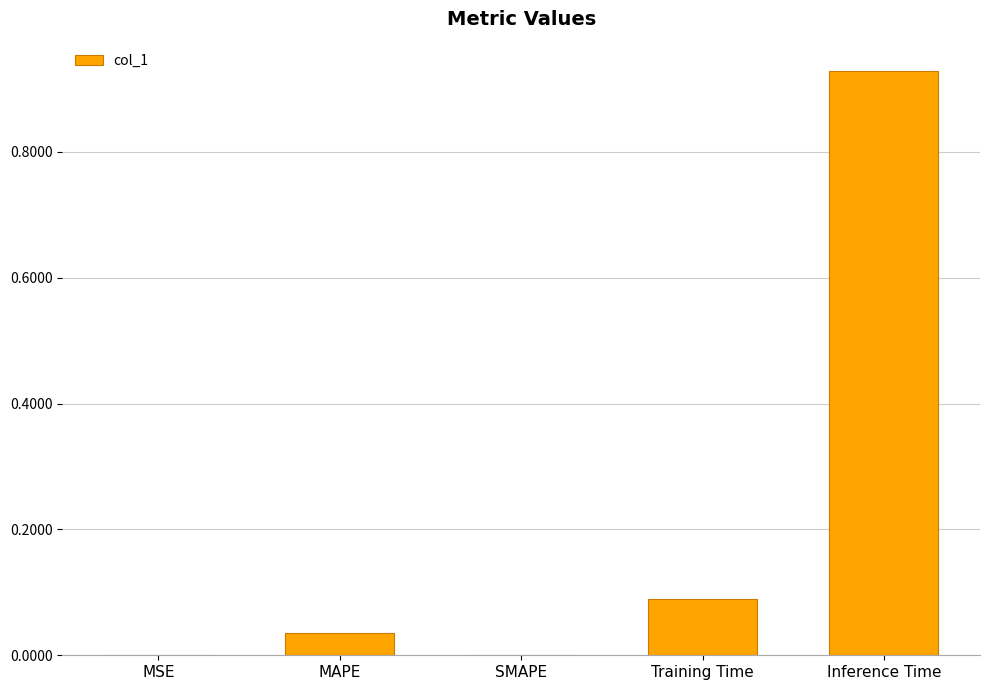

The value at MAPE is 0.1. True or false?

False